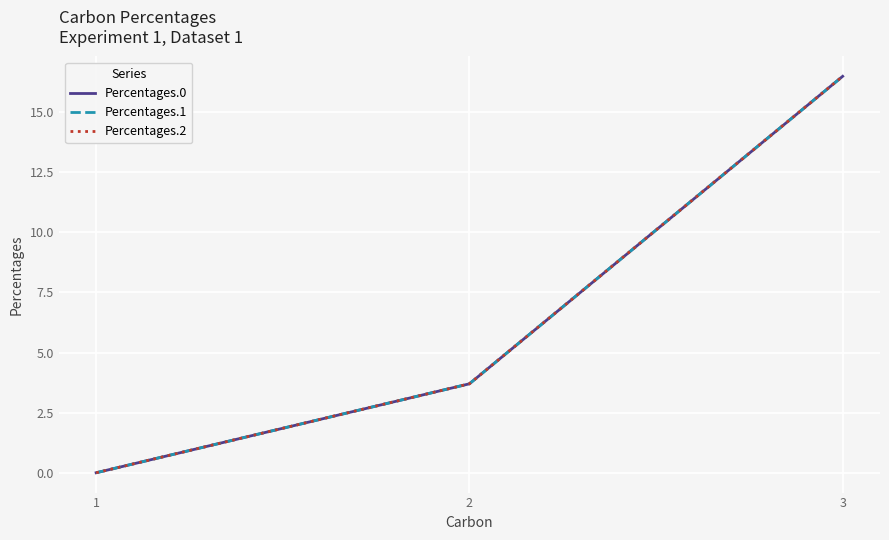

What is the difference between the maximum and minimum values in the Percentages.2 series?

16.5